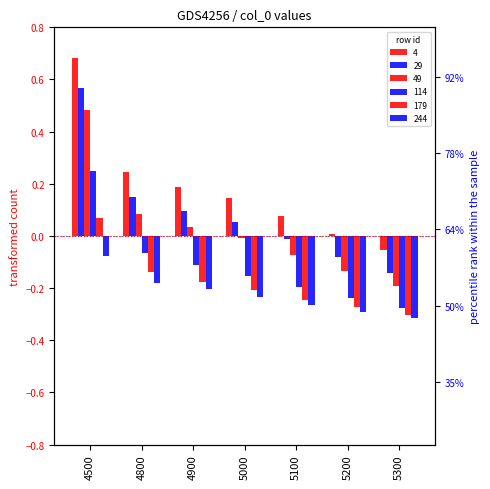

What is the total value across all series at 4900?

-0.2